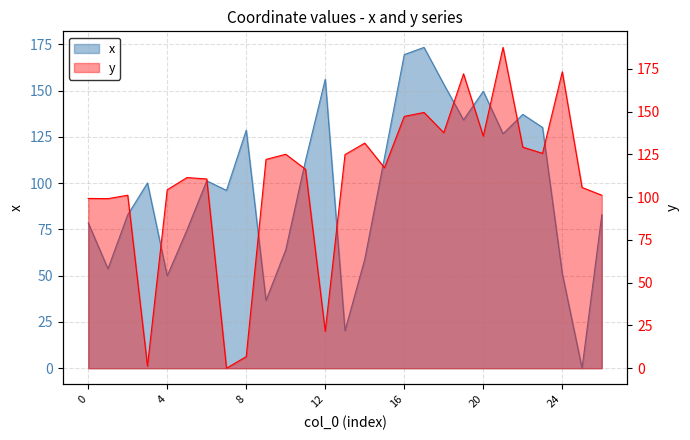

Reading right to left, what are all the values shown in this chart?

x: 82.9	0.0	51.1	130.1	137.1	126.7	149.6	134.2	153.5	173.3	169.5	113.9	58.9	20.2	156.2	112.2	64.0	36.6	128.6	96.1	101.2	74.7	49.9	100.1	82.9	53.7	78.5
y: 101.1	105.6	173.2	125.5	129.2	187.5	135.7	172.0	137.6	149.5	147.1	117.1	131.5	124.8	21.6	116.3	125.0	122.0	6.8	0.0	110.6	111.4	104.2	1.3	101.1	99.1	99.2